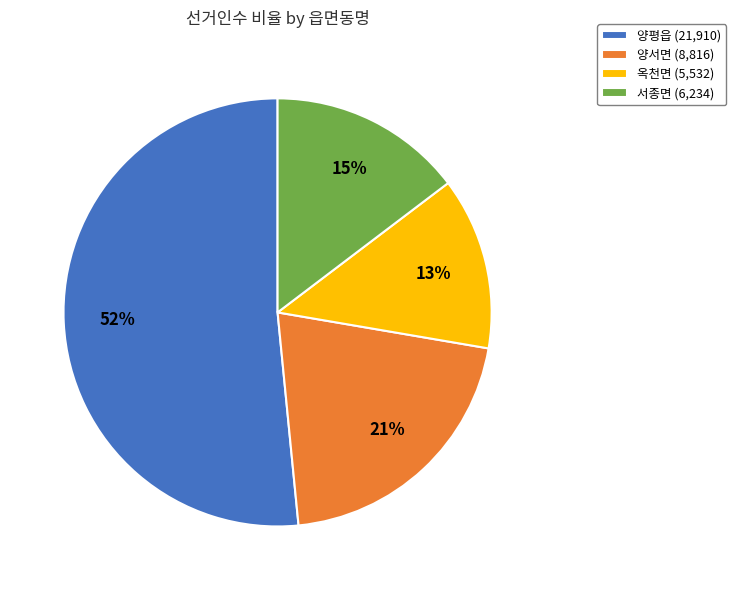

Rank the categories by value from highest to lowest.

양평읍, 양서면, 서종면, 옥천면